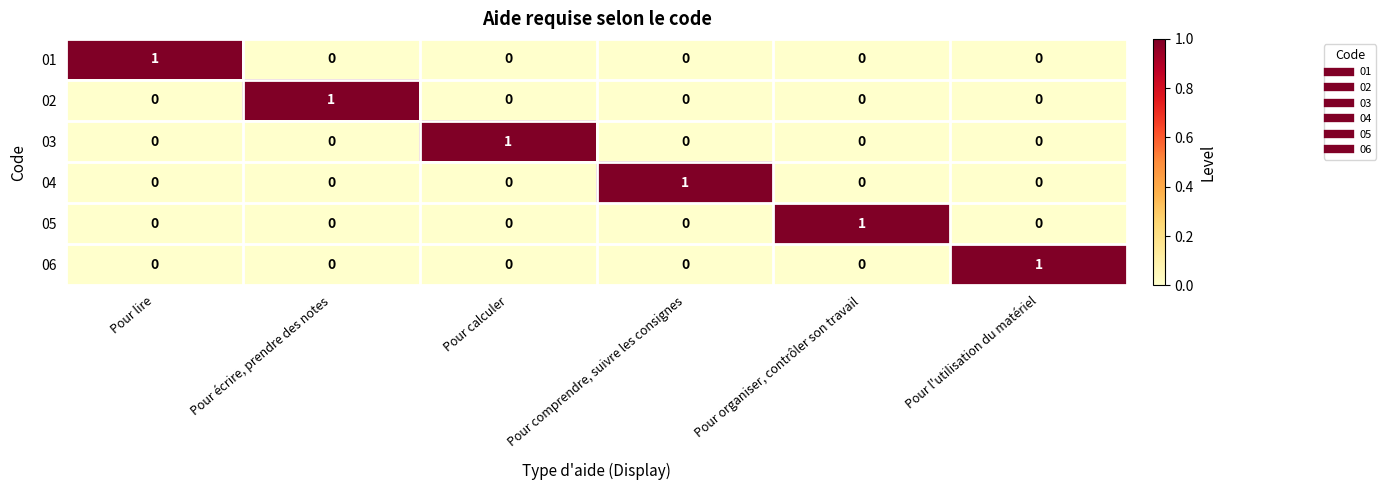

At how many categories does at least one series exceed 0?

6